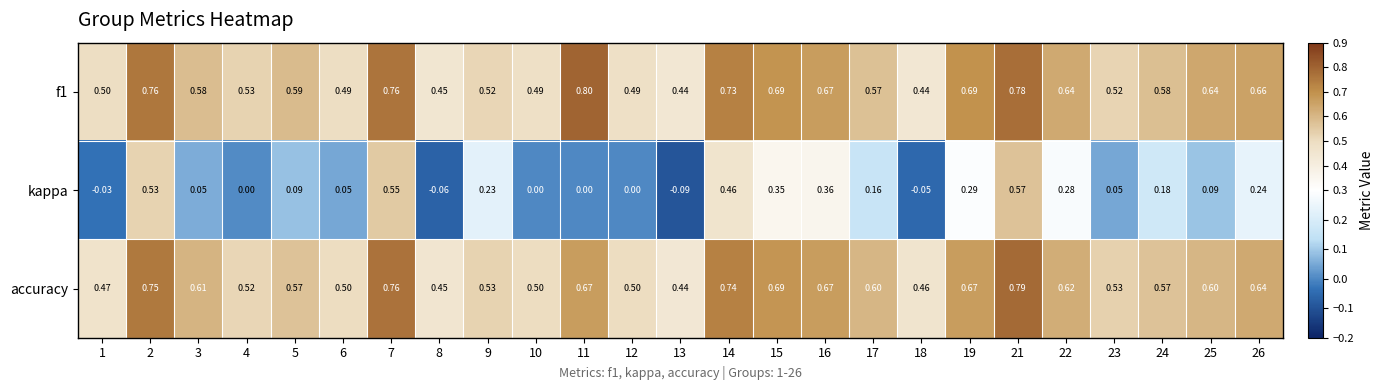

Between 1 and 21, which series saw the biggest shift?

kappa